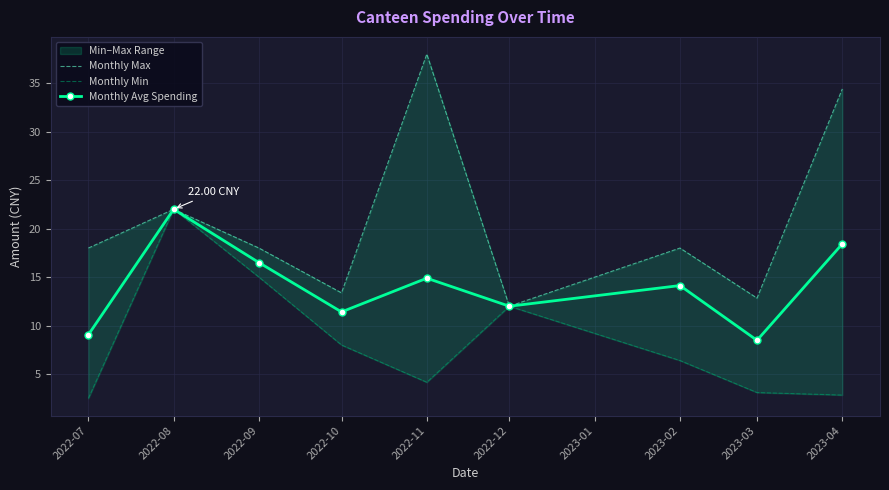

Reading left to right, list all the values displayed in this chart.

Monthly Max: 18.0	22.0	18.0	13.4	38.0	12.0	18.0	12.8	34.4
Monthly Min: 2.5	22.0	15.0	8.0	4.2	12.0	6.4	3.1	2.8
Monthly Avg Spending: 9.1	22.0	16.5	11.4	14.9	12.0	14.1	8.5	18.4